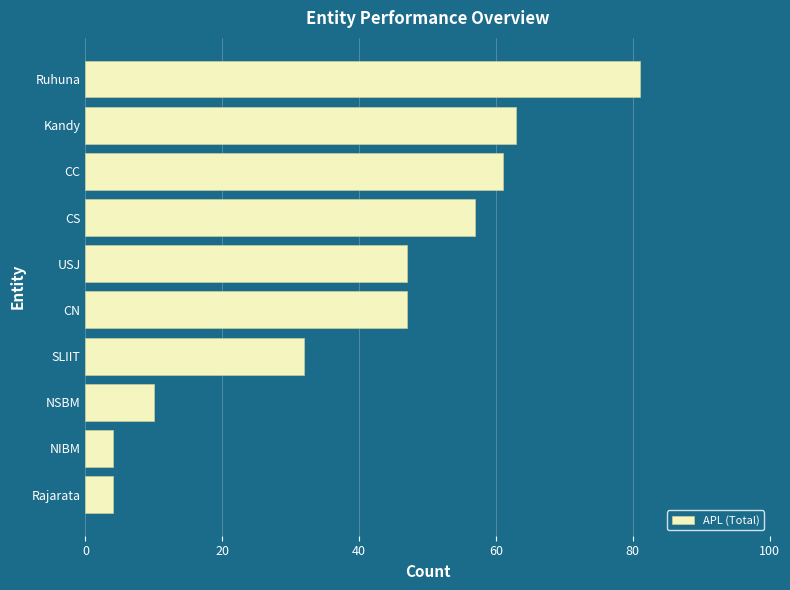

What is the sum of all values?

406